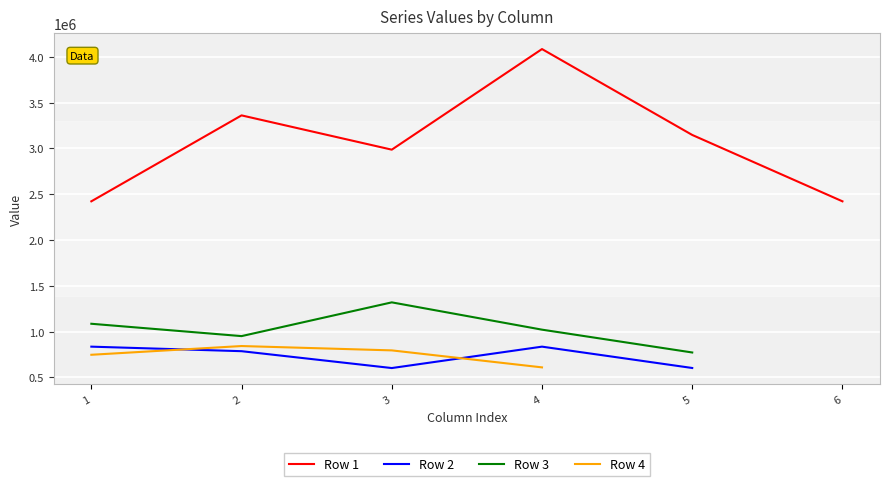

Is the value of Row 2 at 2 greater than the value of Row 3 at 1?

No